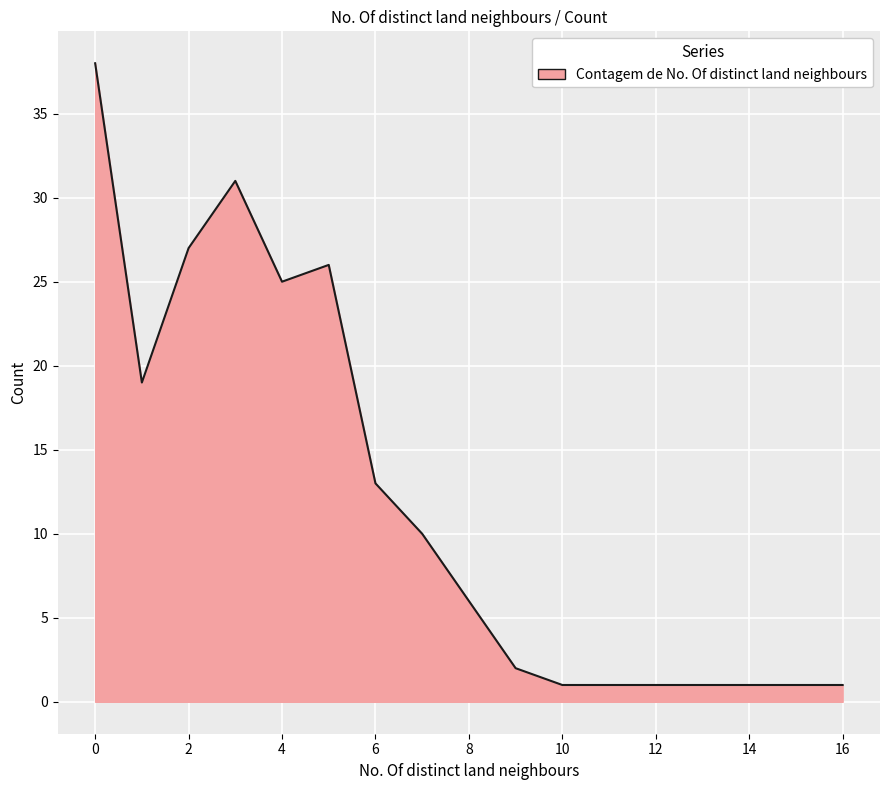

What is the greatest value displayed?

38